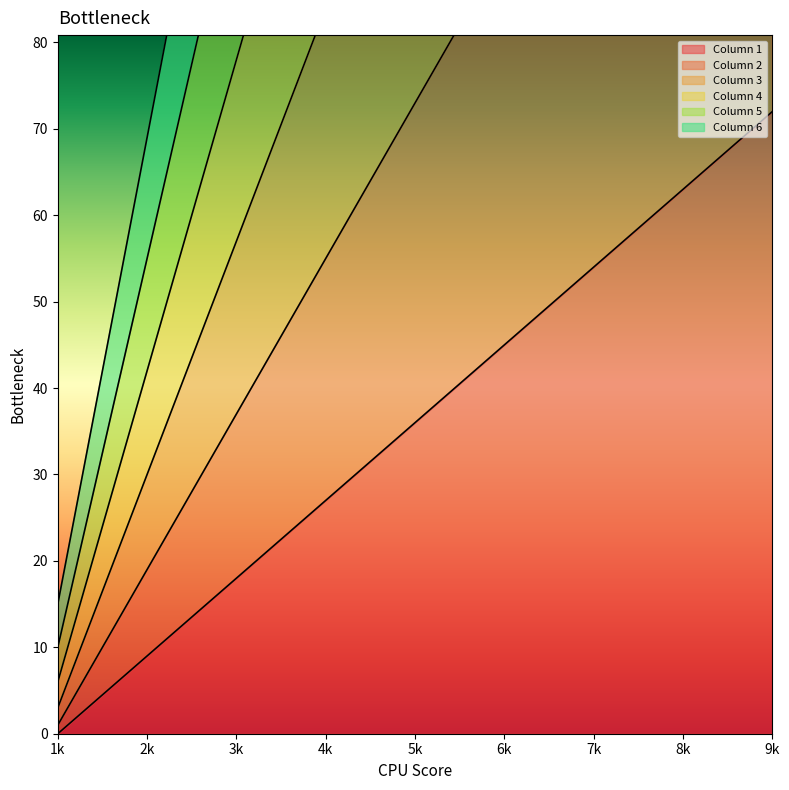

The Column 1 series shows 36 at 5k. True or false?

True